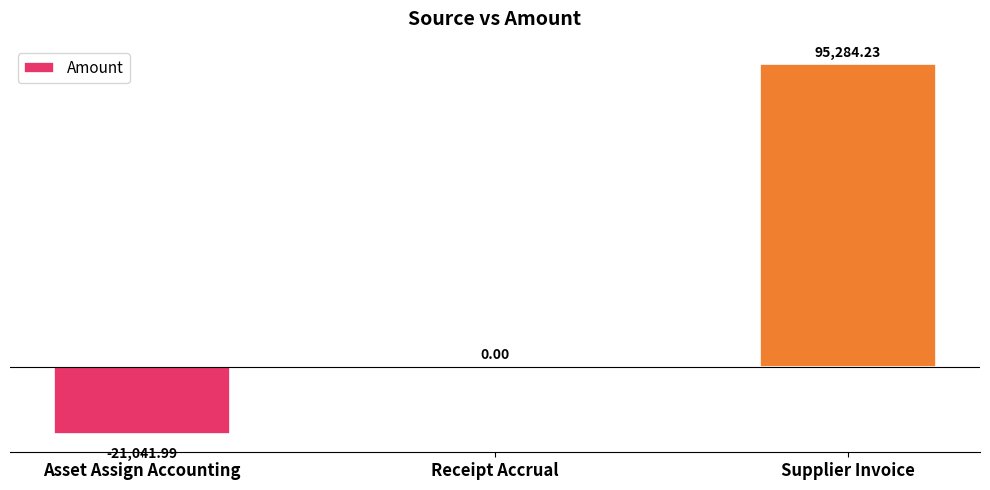

Which has a higher value, Receipt Accrual or Asset Assign Accounting?

Receipt Accrual